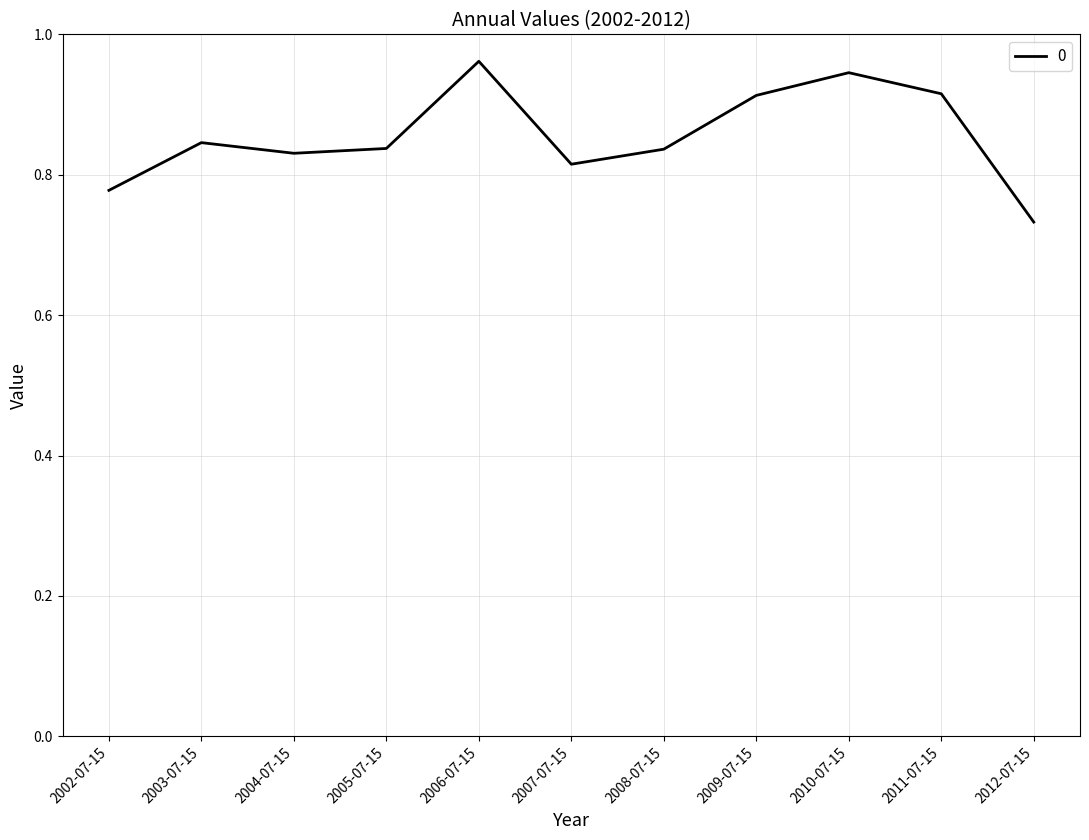

What position from the right is 2003-07-15?

10